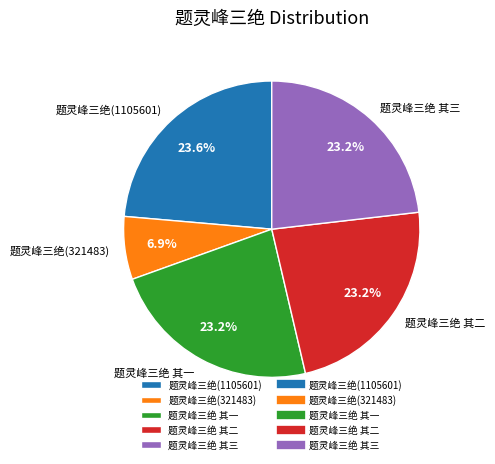

Does any single category account for the majority?

No